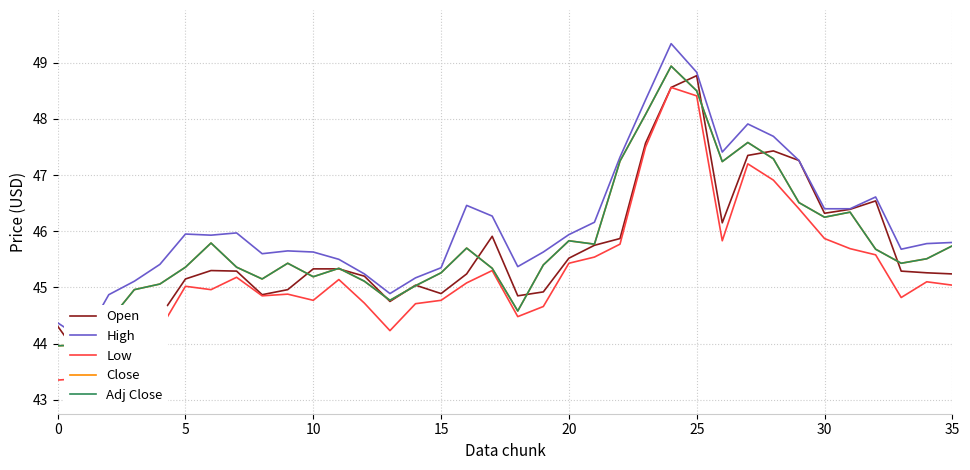

True or false: Low and Open intersect in this chart.

False